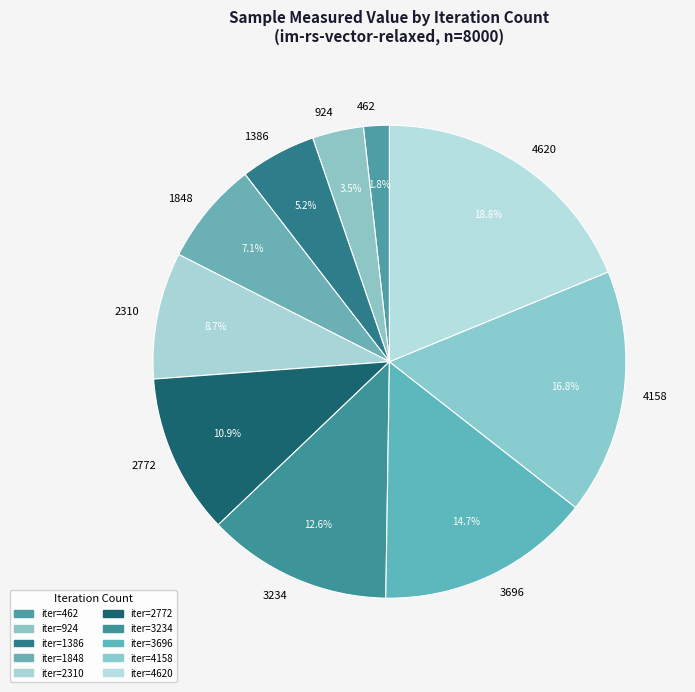

Is 4158 the majority of the pie?

No